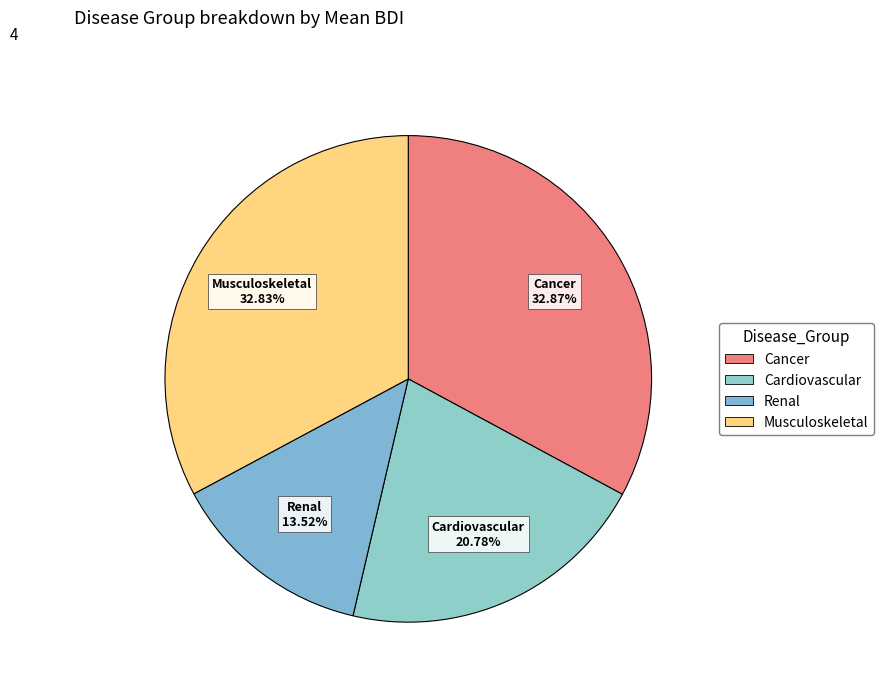

Which has a higher value, Cardiovascular or Renal?

Cardiovascular